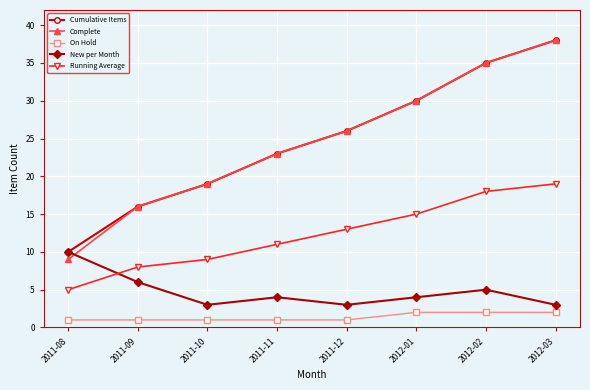

How many times do New per Month and Complete cross each other?

1